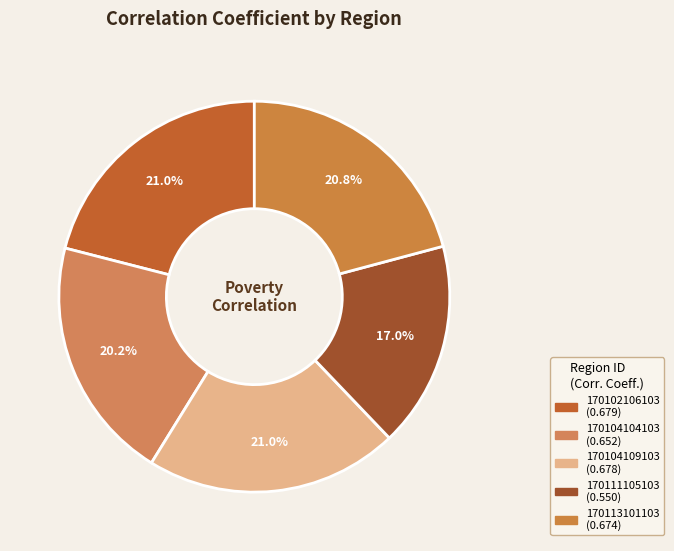

Is it true that 170102106103 is 21% of the pie?

True